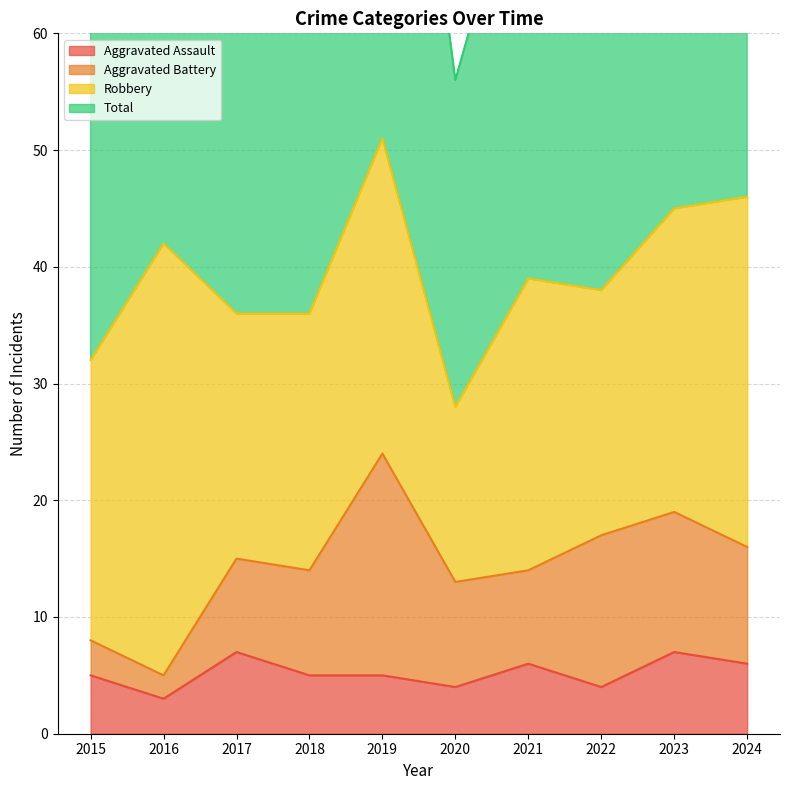

True or false: Aggravated Assault and Total cross at least once.

False